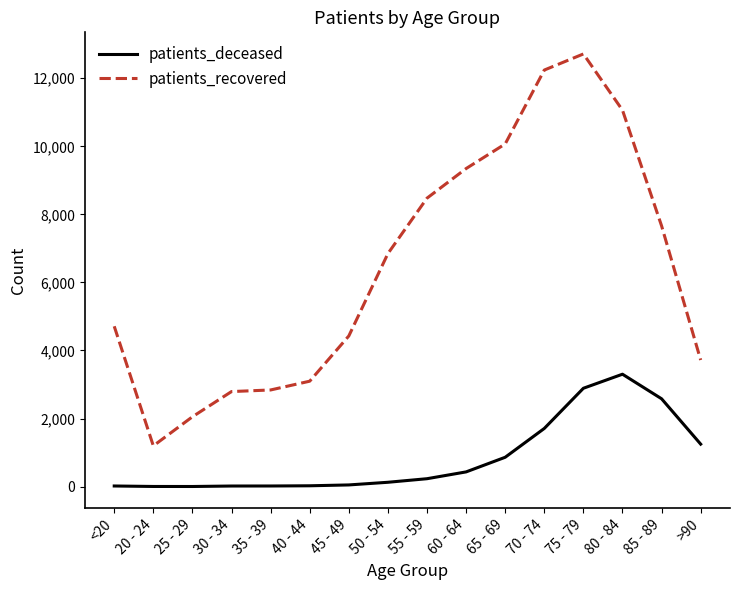

What is the difference between the patients_recovered values at 30 - 34 and 70 - 74?

9449